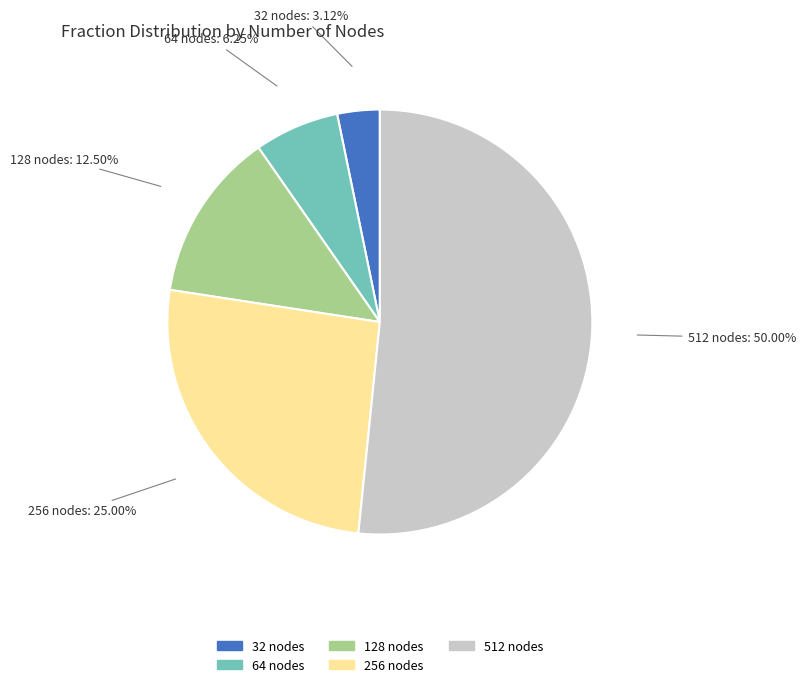

Count the number of slices in the pie.

5